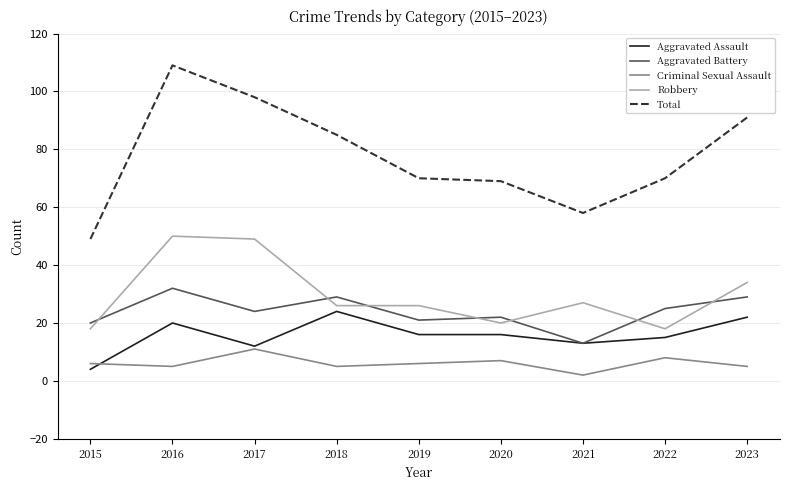

Rank the series at 2016 from lowest to highest value.

Criminal Sexual Assault, Aggravated Assault, Aggravated Battery, Robbery, Total